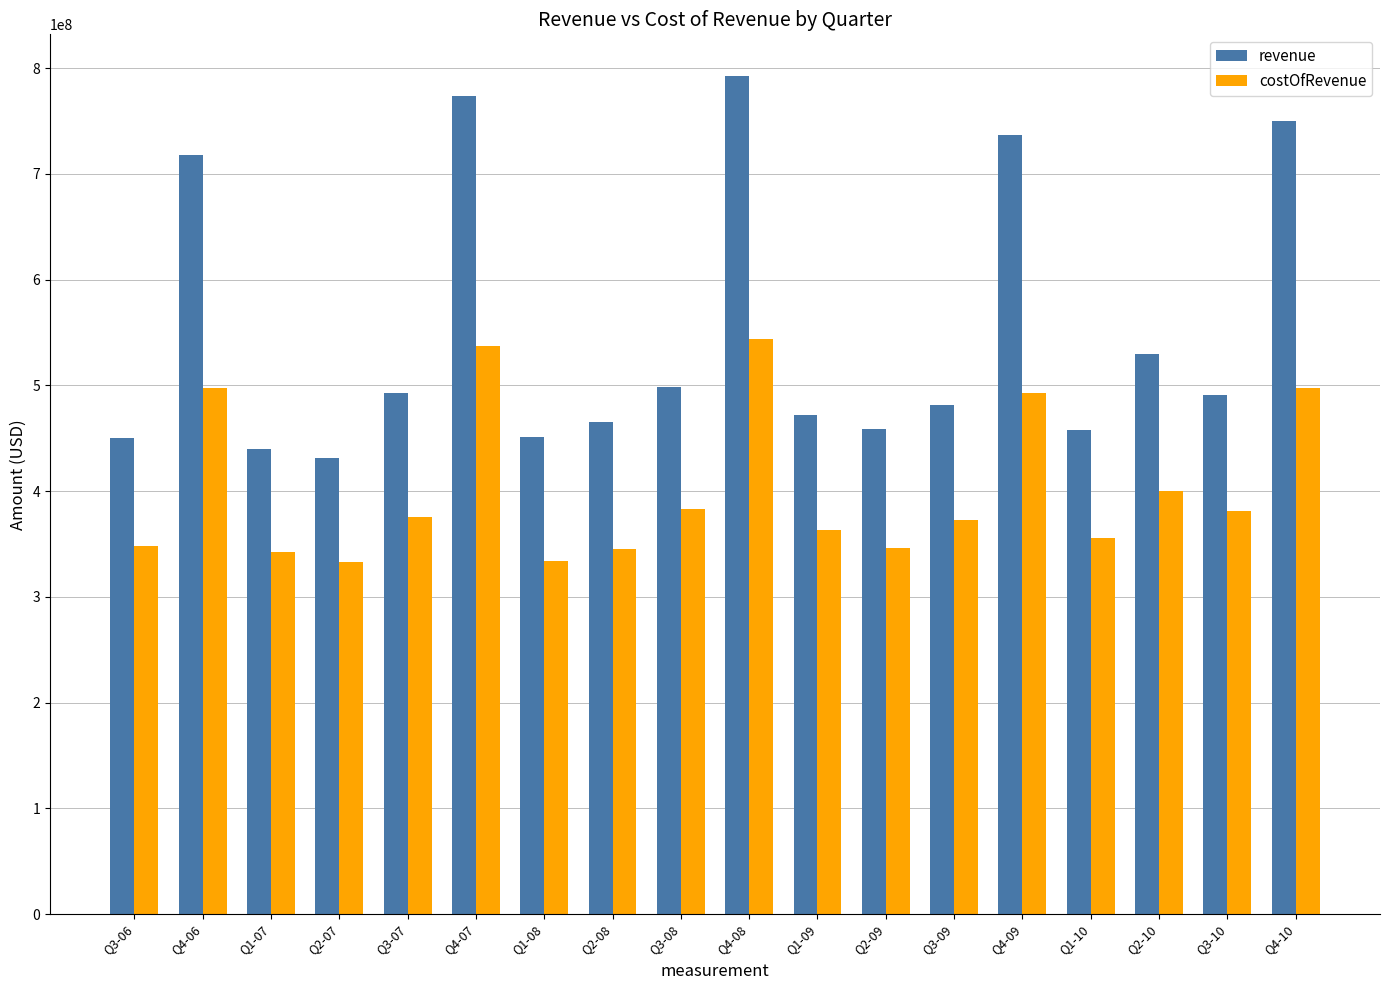

Is the value of costOfRevenue at Q1-09 greater than the value of revenue at Q3-10?

No